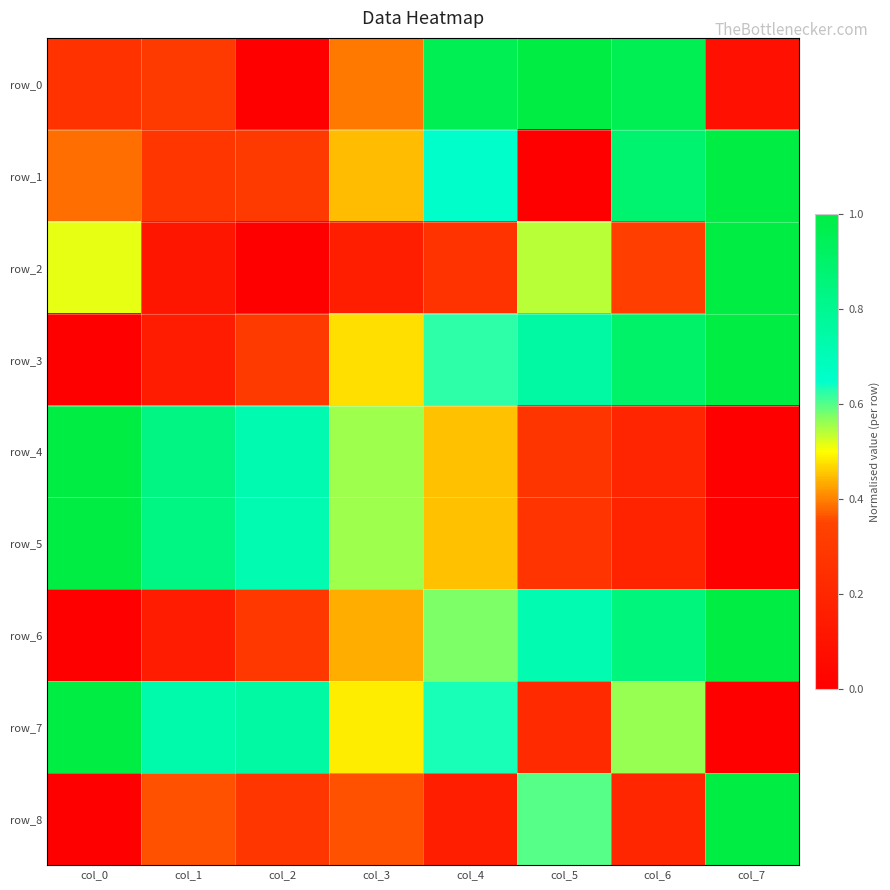

Which series has the largest range (max minus min)?

row_0